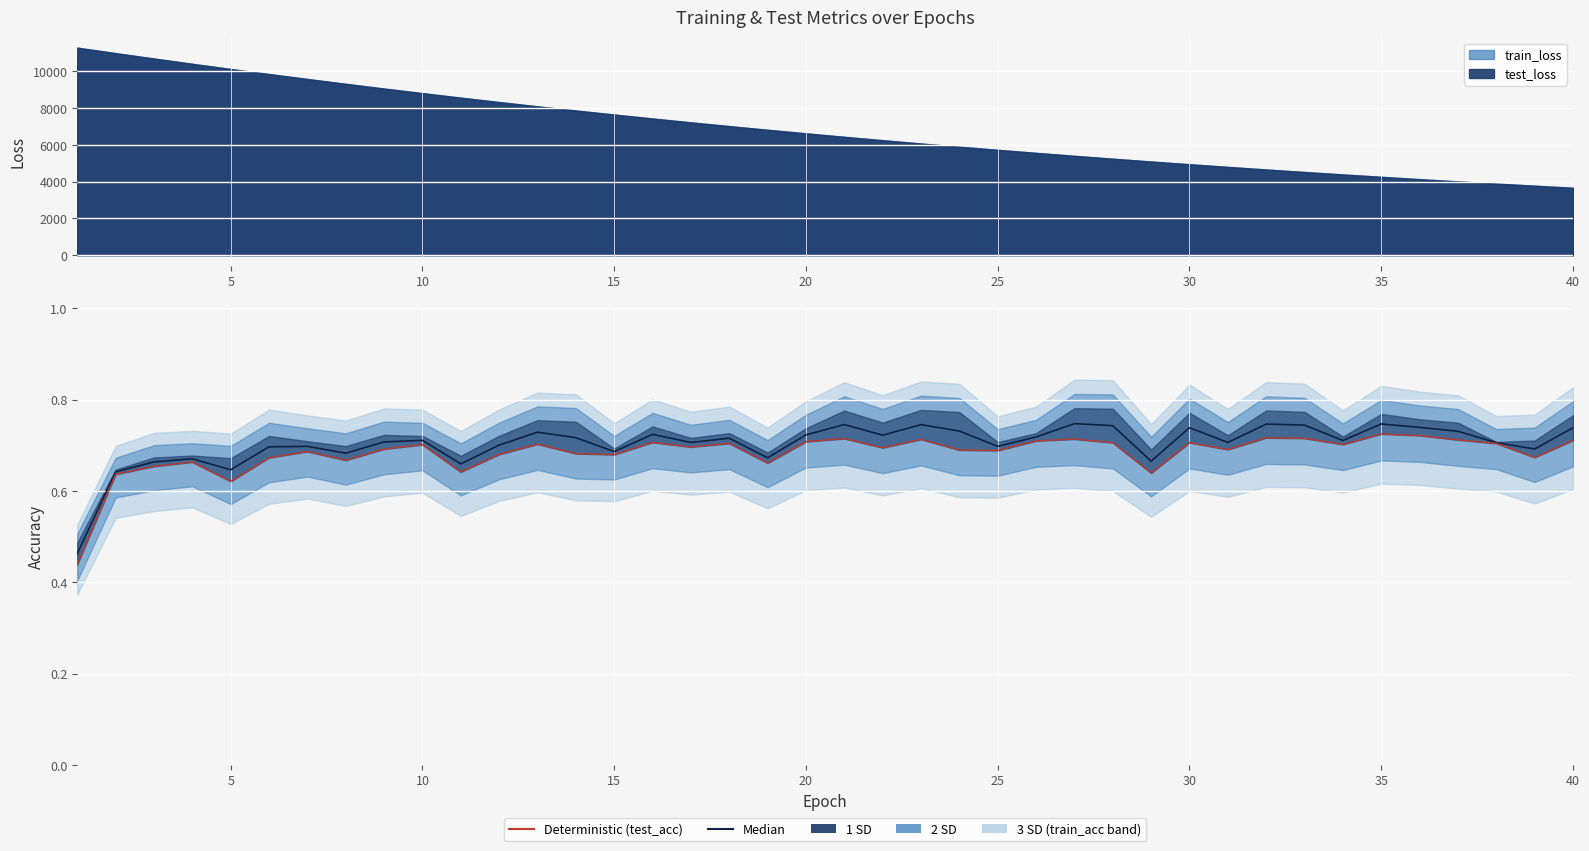

At which label does train_accuracy reach its minimum?

1